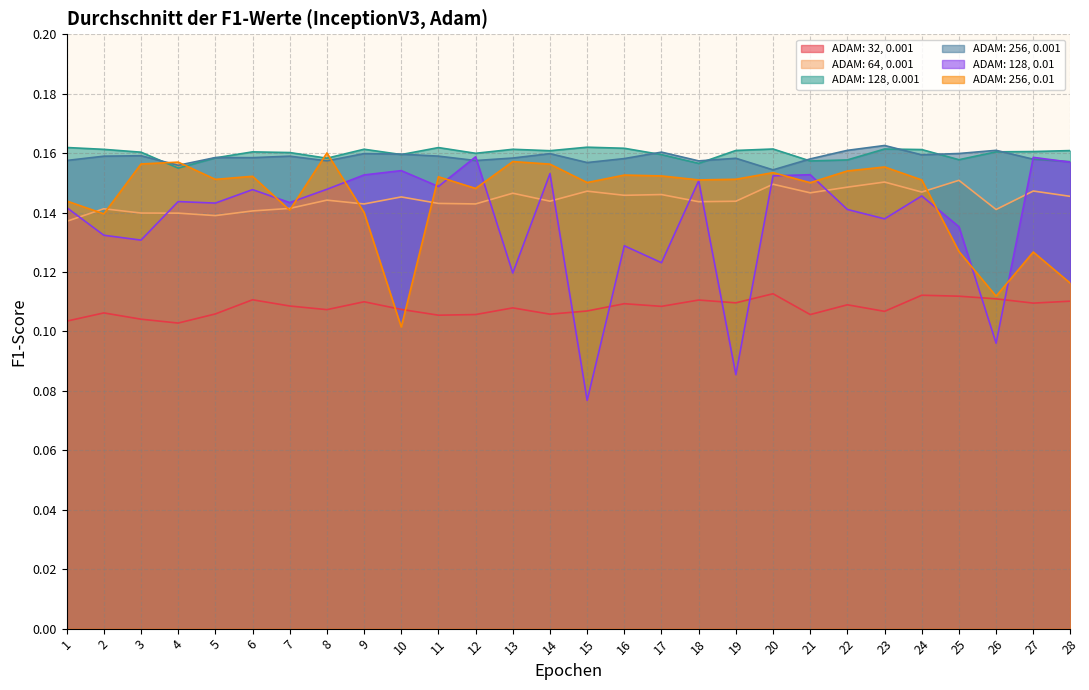

How many interior local peaks does the ADAM: 32, 0.001 series have?

9